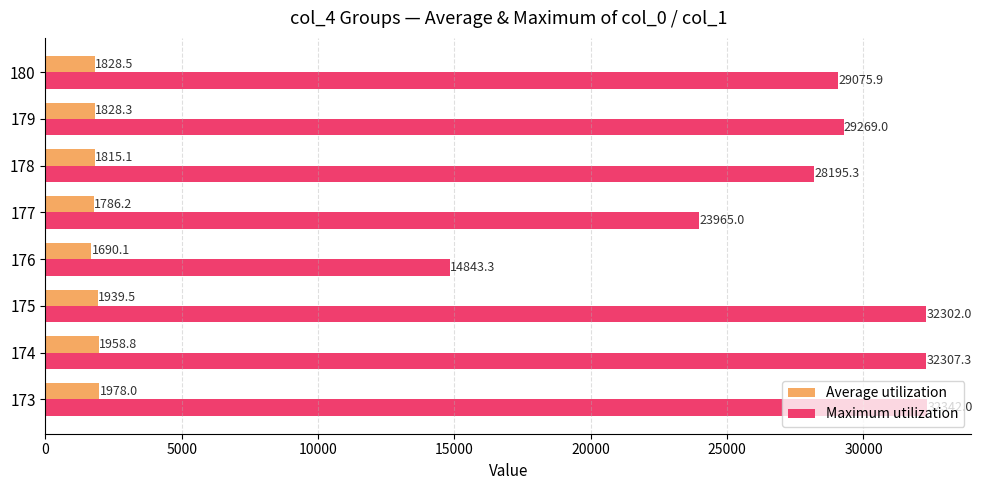

How many data points does each series have?

8